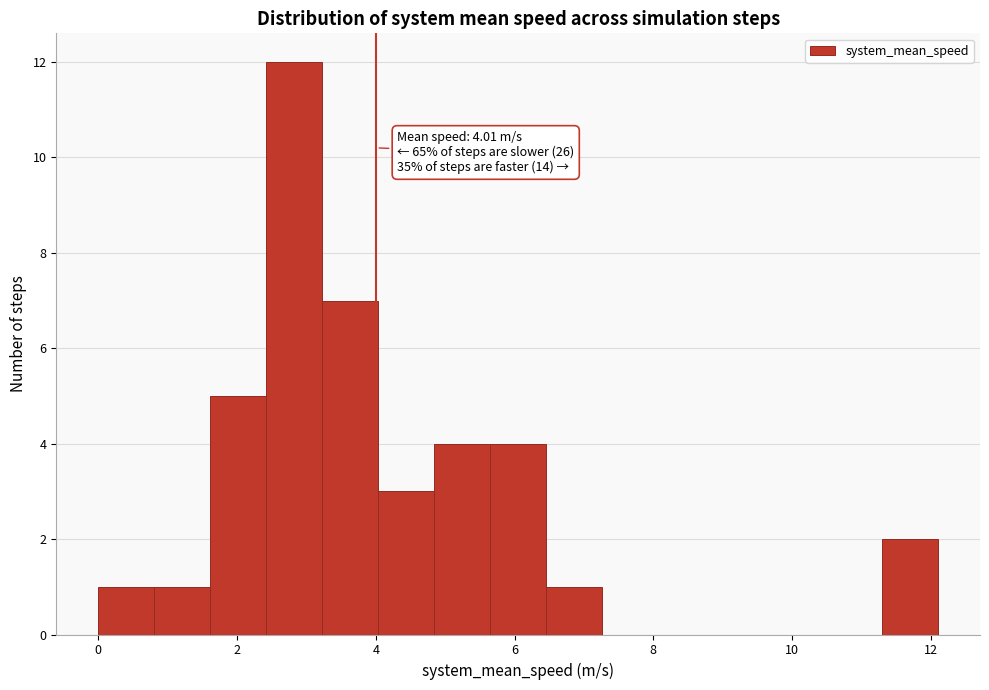

Which range on the x-axis has the tallest bar?

2.4 to 3.2